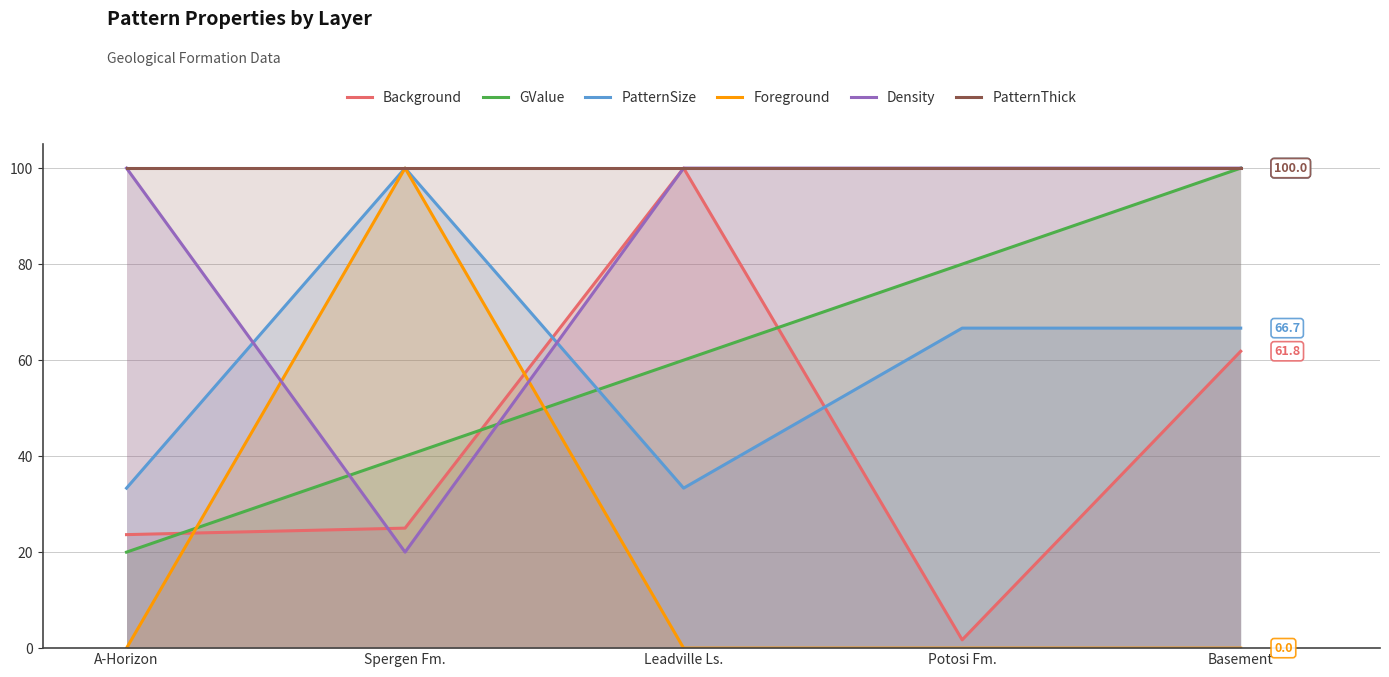

Reading left to right, what are all the values shown in this chart?

Background: A-Horizon=23.6	Spergen Fm.=25.0	Leadville Ls.=100.0	Potosi Fm.=1.7	Basement=61.8
GValue: A-Horizon=20.0	Spergen Fm.=40.0	Leadville Ls.=60.0	Potosi Fm.=80.0	Basement=100.0
PatternSize: A-Horizon=33.3	Spergen Fm.=100.0	Leadville Ls.=33.3	Potosi Fm.=66.7	Basement=66.7
Foreground: A-Horizon=0.0	Spergen Fm.=100.0	Leadville Ls.=0.0	Potosi Fm.=0.0	Basement=0.0
Density: A-Horizon=100.0	Spergen Fm.=20.0	Leadville Ls.=100.0	Potosi Fm.=100.0	Basement=100.0
PatternThick: A-Horizon=100.0	Spergen Fm.=100.0	Leadville Ls.=100.0	Potosi Fm.=100.0	Basement=100.0